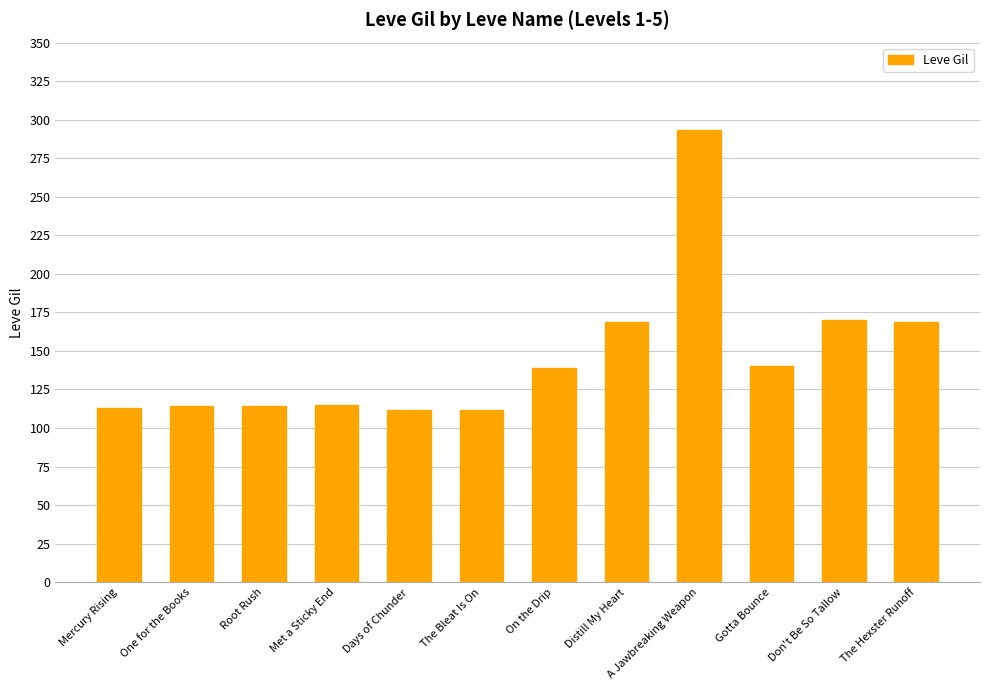

What is the greatest value displayed?

293